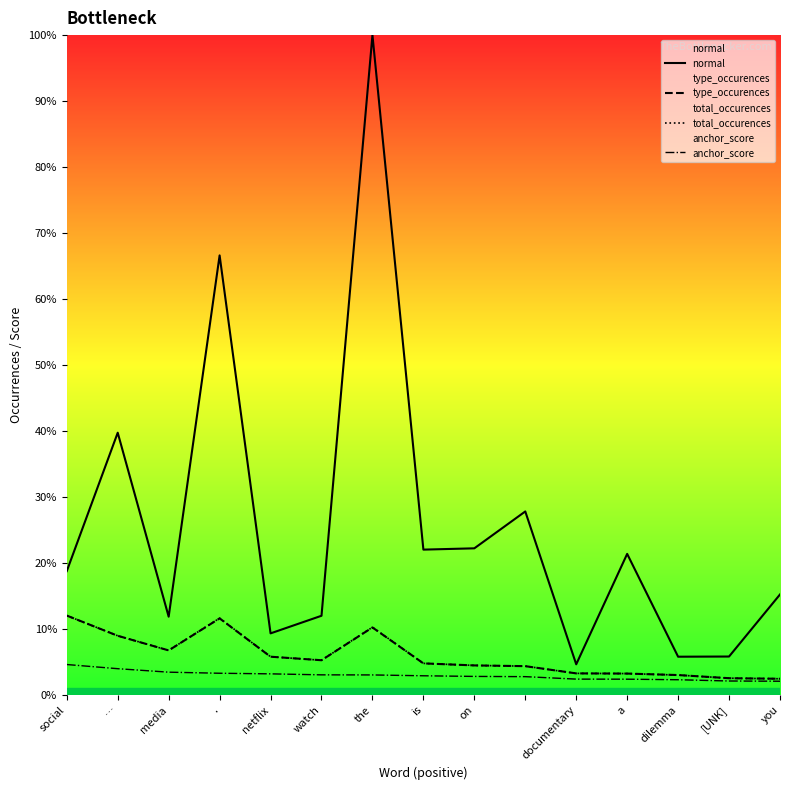

What is the total value across all series at on?

1212.7